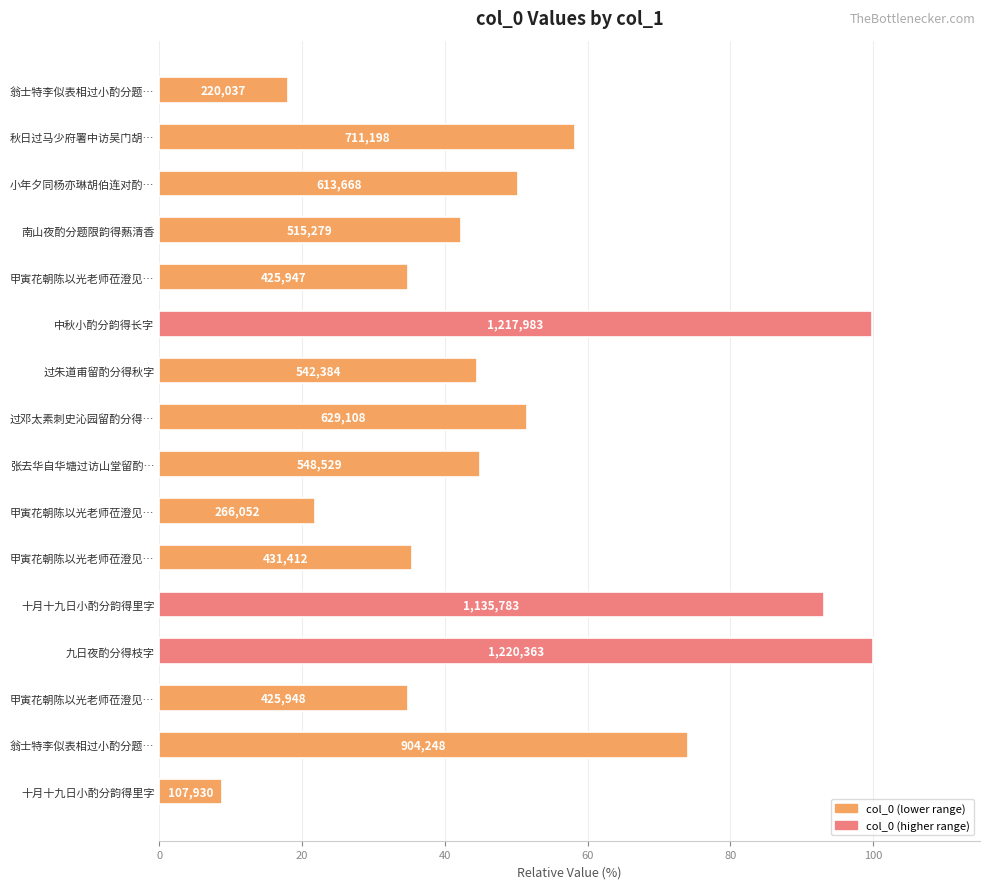

How many bars are there in total?

16